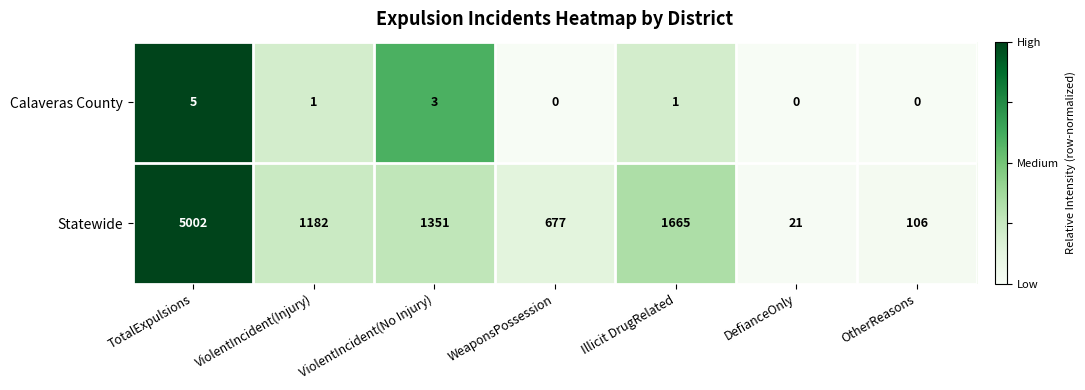

What is the sum of the Statewide values at OtherReasons and ViolentIncident(Injury)?

1288